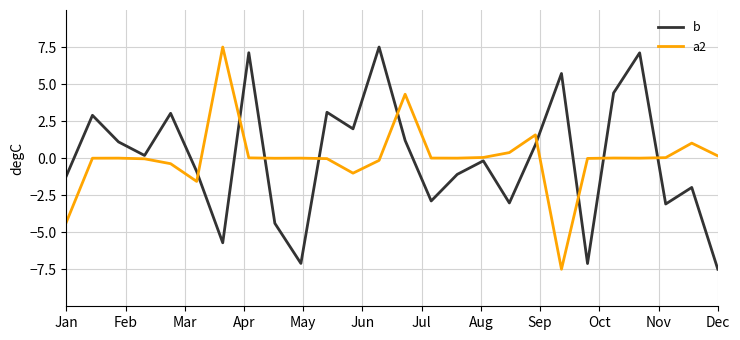

How many distinct data groups are displayed?

2